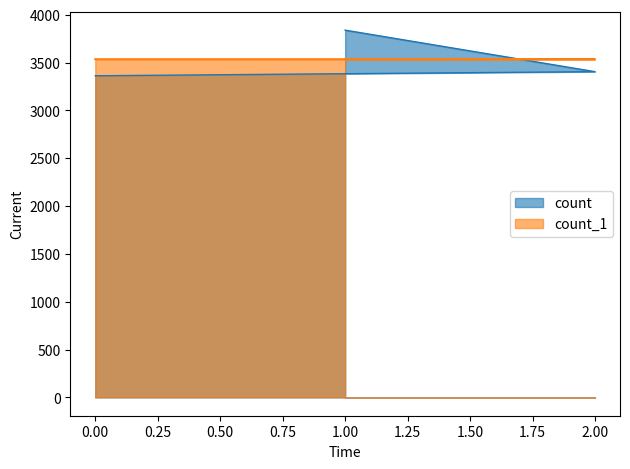

What is the difference between the maximum and minimum values in the count_1 series?

1